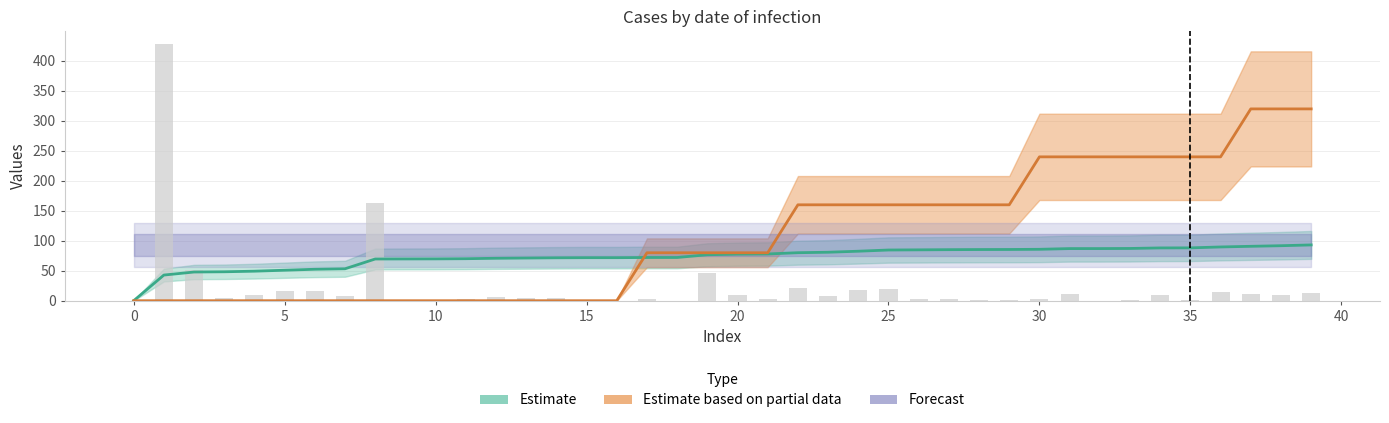

Reading right to left, list all the values displayed in this chart.

Estimate: 93.1	91.8	90.8	89.7	88.2	88.1	87.2	87.0	87.0	85.8	85.5	85.4	85.2	84.9	84.6	82.6	80.9	80.1	78.0	77.7	76.7	72.1	72.1	71.8	71.8	71.6	71.2	70.8	70.1	69.8	69.7	69.6	53.3	52.5	50.9	49.3	48.3	47.9	42.8	0.0
Estimate based on partial data: 320.0	320.0	320.0	240.0	240.0	240.0	240.0	240.0	240.0	240.0	160.0	160.0	160.0	160.0	160.0	160.0	160.0	160.0	80.0	80.0	80.0	80.0	80.0	0.0	0.0	0.0	0.0	0.0	0.0	0.0	0.0	0.0	0.0	0.0	0.0	0.0	0.0	0.0	0.0	0.0
col_1 (raw): 13.0	10.0	10.9	15.1	1.0	9.0	2.0	0.1	12.0	3.0	1.0	2.0	3.0	2.8	20.1	17.1	7.8	21.0	3.0	9.9	46.0	0.0	3.1	0.0	2.0	3.9	4.1	6.9	3.0	1.0	1.0	163.3	8.0	16.0	16.0	9.9	4.0	50.9	428.1	0.0